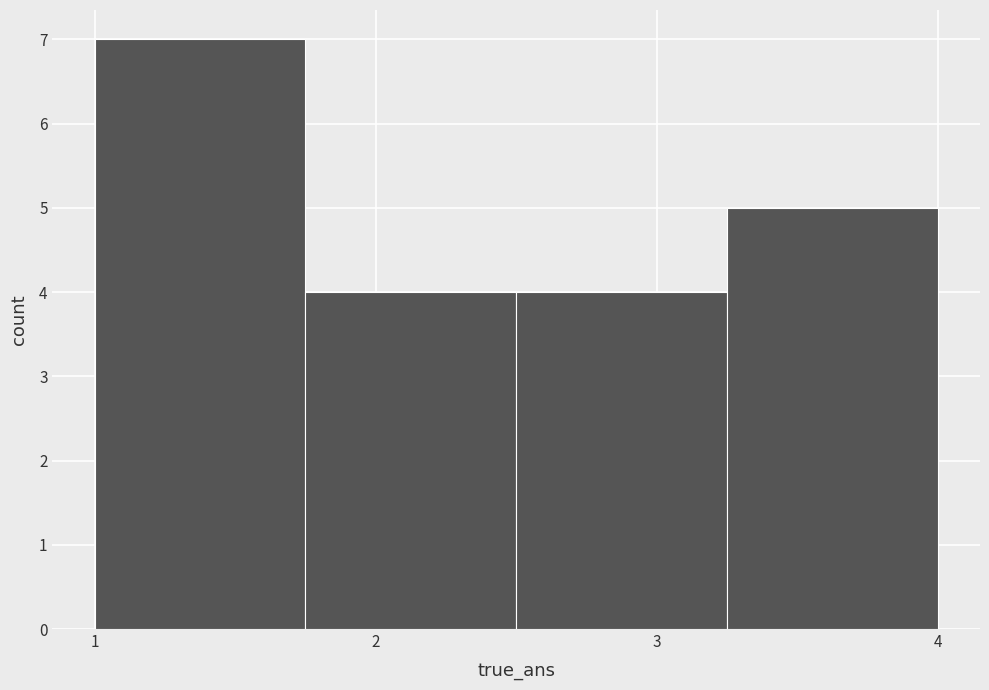

Reading left to right, transcribe this chart: for each bar, give the range it covers on the x-axis and its height. Neither the bar edges nor the heights are printed on the chart, so give them approximately, as read against the axes.

1.00 to 1.75: 7
1.75 to 2.50: 4
2.50 to 3.25: 4
3.25 to 4.00: 5